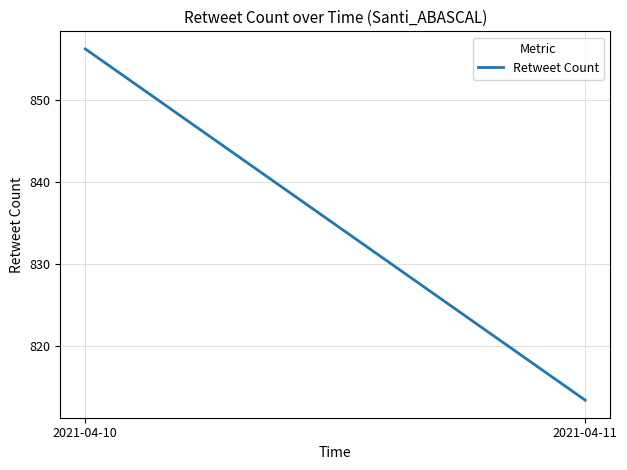

Where does the data first go above 856?

2021-04-10